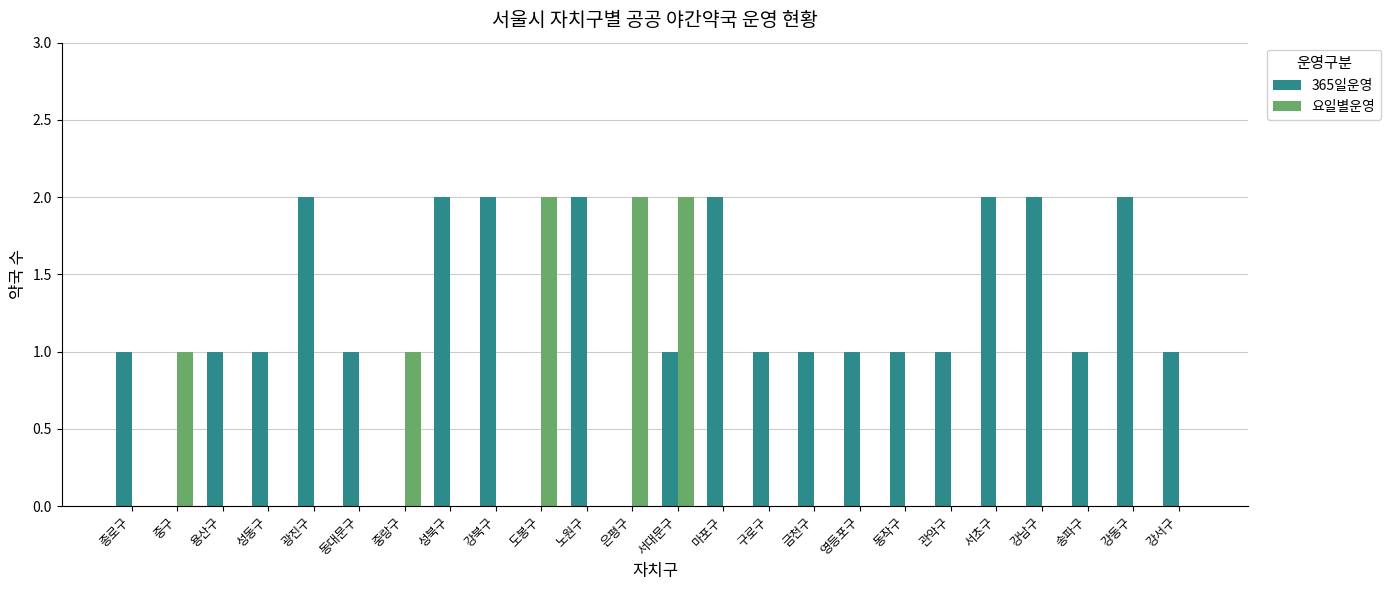

Reading left to right, list all the values displayed in this chart.

365일운영: 종로구=1	중구=0	용산구=1	성동구=1	광진구=2	동대문구=1	중랑구=0	성북구=2	강북구=2	도봉구=0	노원구=2	은평구=0	서대문구=1	마포구=2	구로구=1	금천구=1	영등포구=1	동작구=1	관악구=1	서초구=2	강남구=2	송파구=1	강동구=2	강서구=1
요일별운영: 종로구=0	중구=1	용산구=0	성동구=0	광진구=0	동대문구=0	중랑구=1	성북구=0	강북구=0	도봉구=2	노원구=0	은평구=2	서대문구=2	마포구=0	구로구=0	금천구=0	영등포구=0	동작구=0	관악구=0	서초구=0	강남구=0	송파구=0	강동구=0	강서구=0